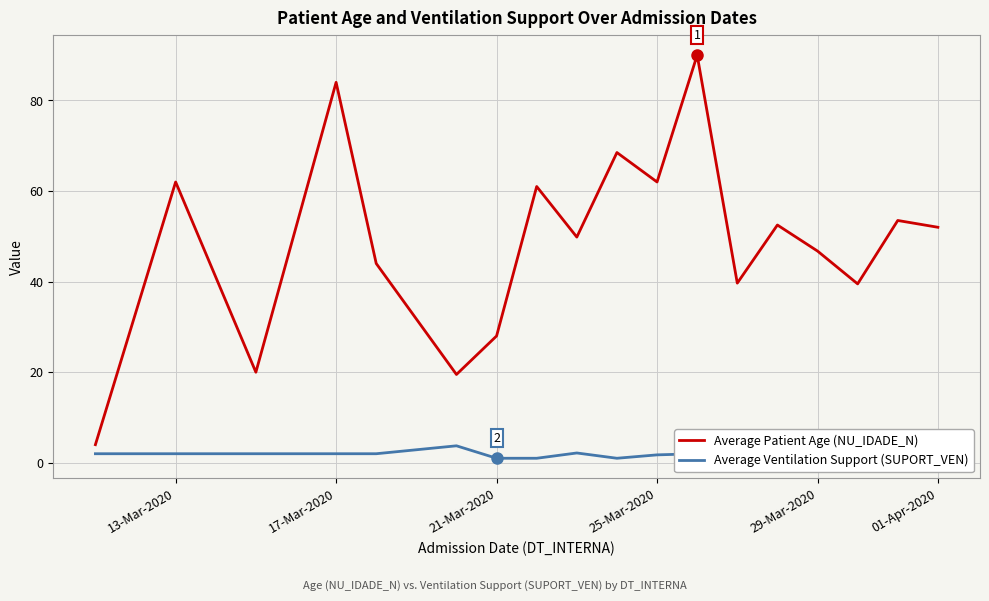

How many interior local peaks does the Average Ventilation Support (SUPORT_VEN) series have?

4